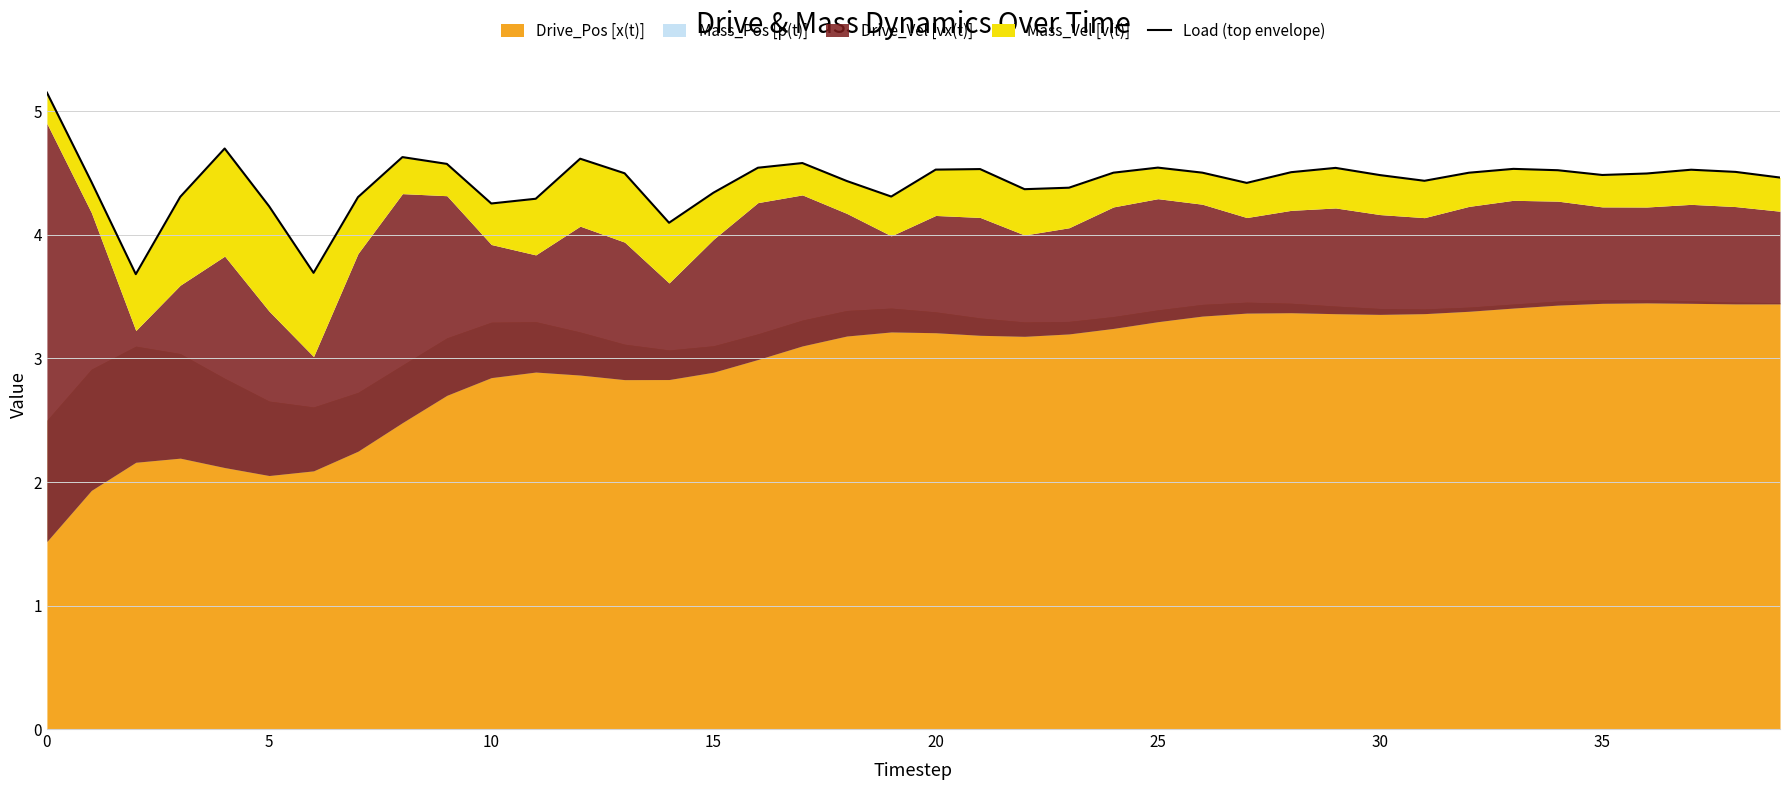

The value at 9 is 4.6. True or false?

True